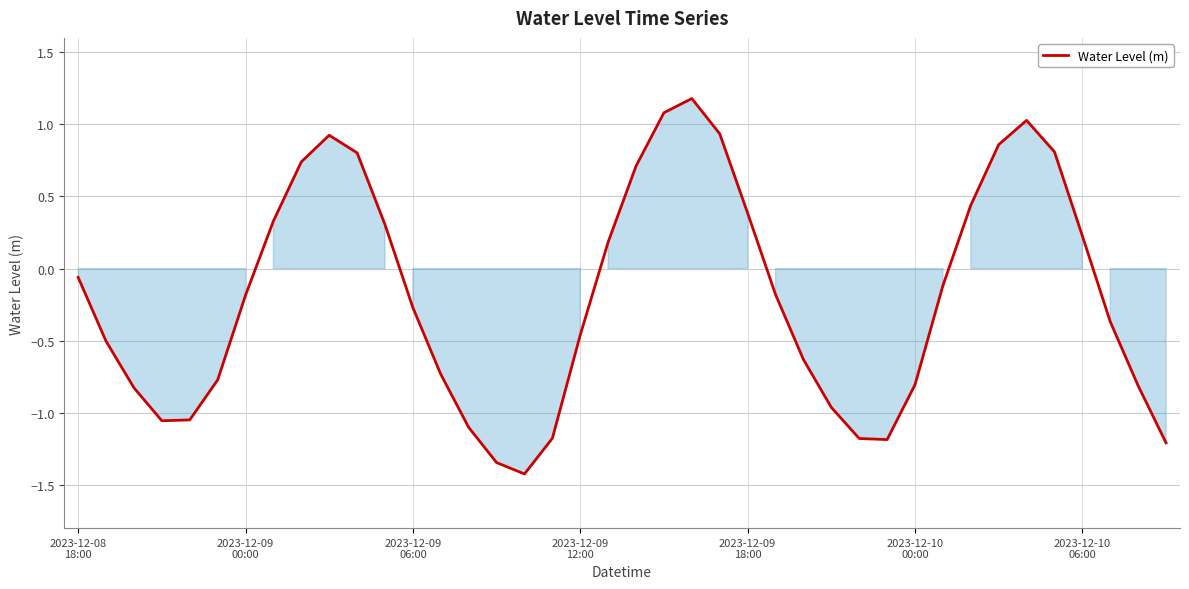

What is the smallest value displayed?

-1.4